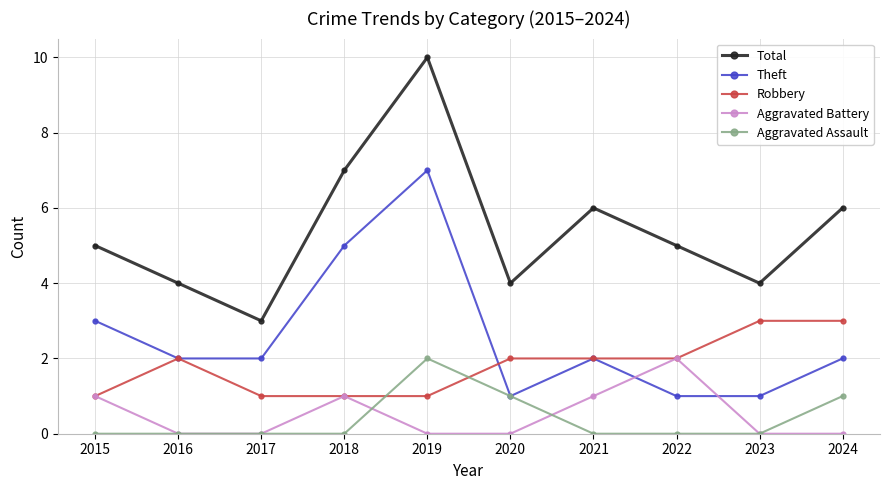

True or false: Theft and Total intersect in this chart.

False